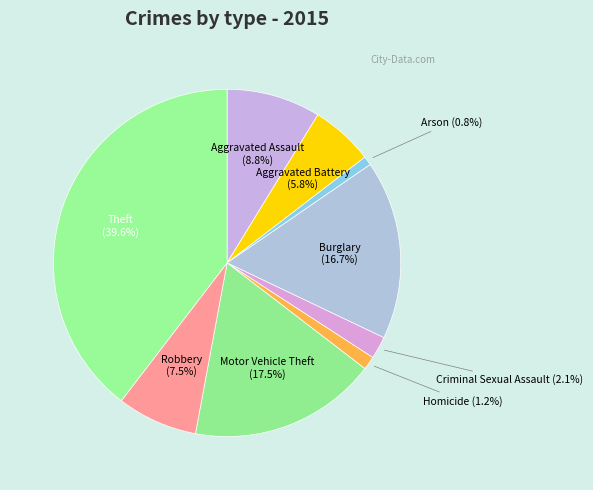

Is there any slice that represents more than half of the pie?

No